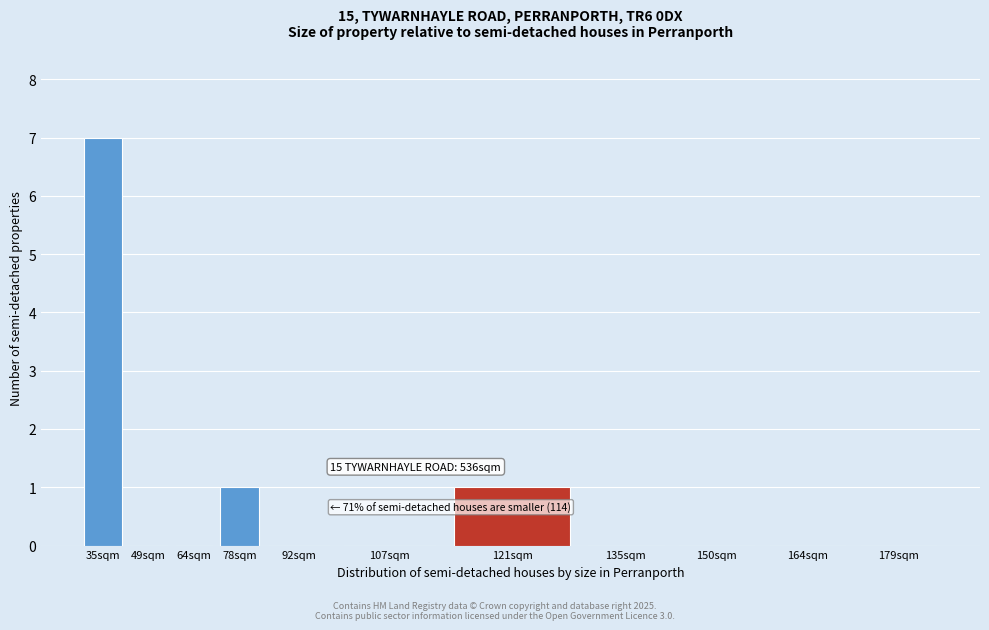

Reading left to right, list all the values displayed in this chart.

35sqm=7	49sqm=0	64sqm=0	78sqm=1	92sqm=0	107sqm=0	121sqm=1	135sqm=0	150sqm=0	164sqm=0	179sqm=0